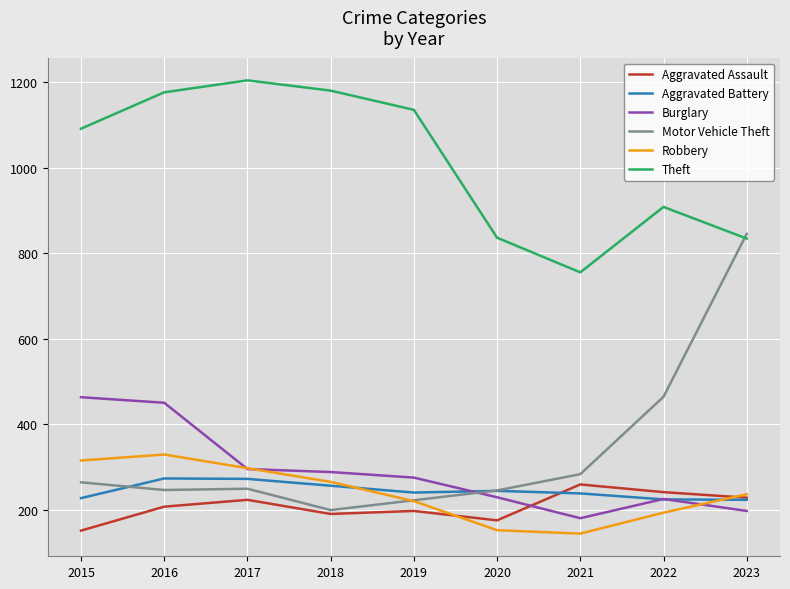

How many distinct data groups are displayed?

6